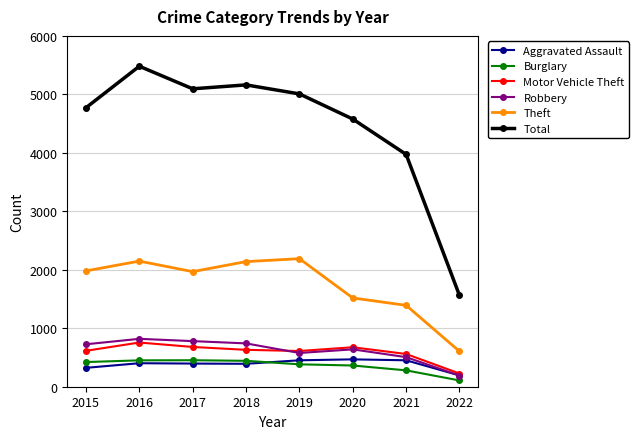

At which category does Theft reach its first local valley?

2017